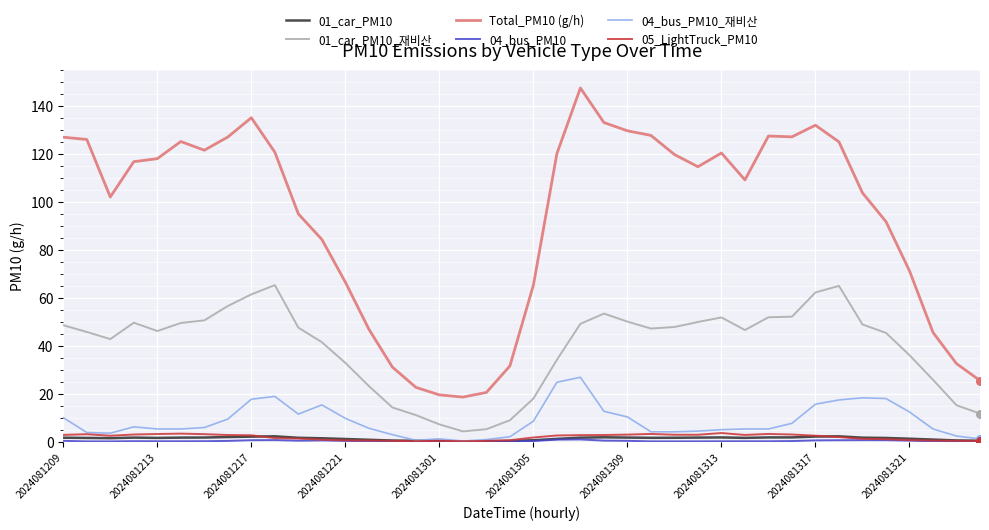

At how many categories does at least one series exceed 103?

23